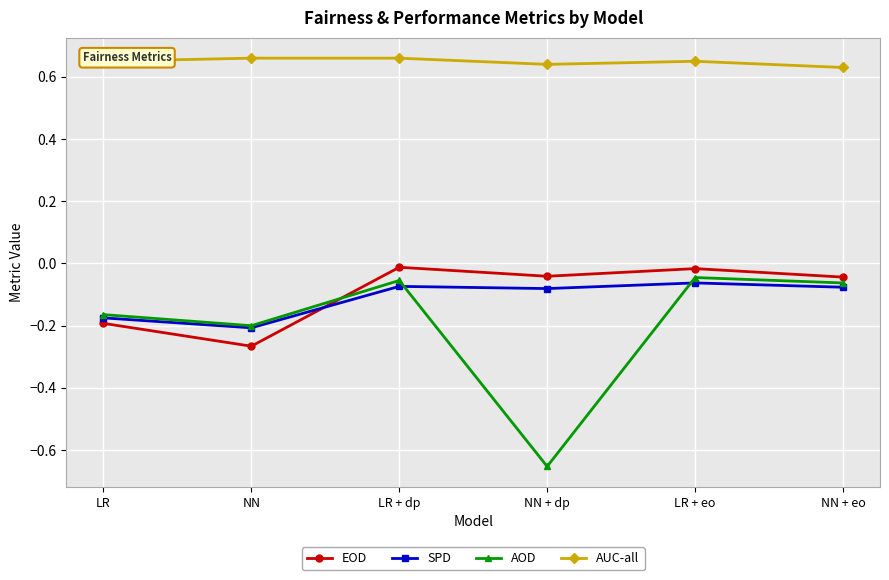

At which label does AOD reach its minimum?

NN + dp